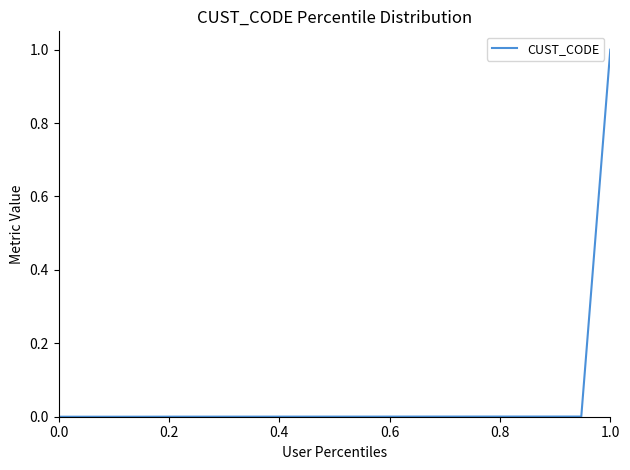

What is the greatest value displayed?

1.0